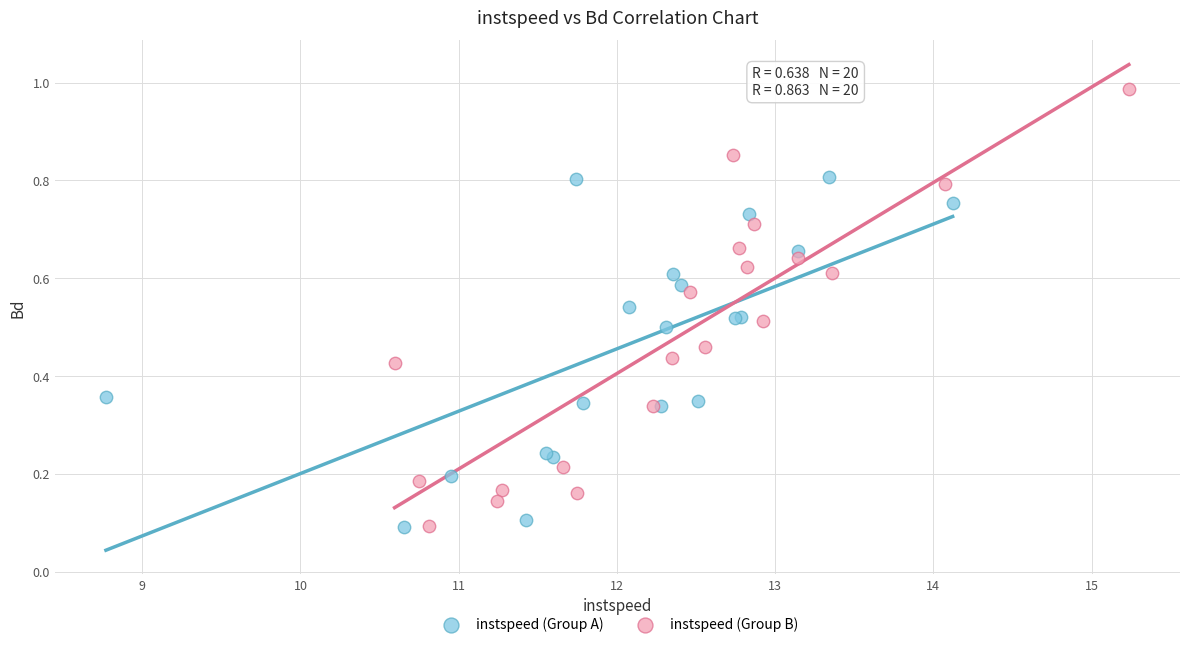

Which series has the widest spread of Y values?

instspeed (Group B)